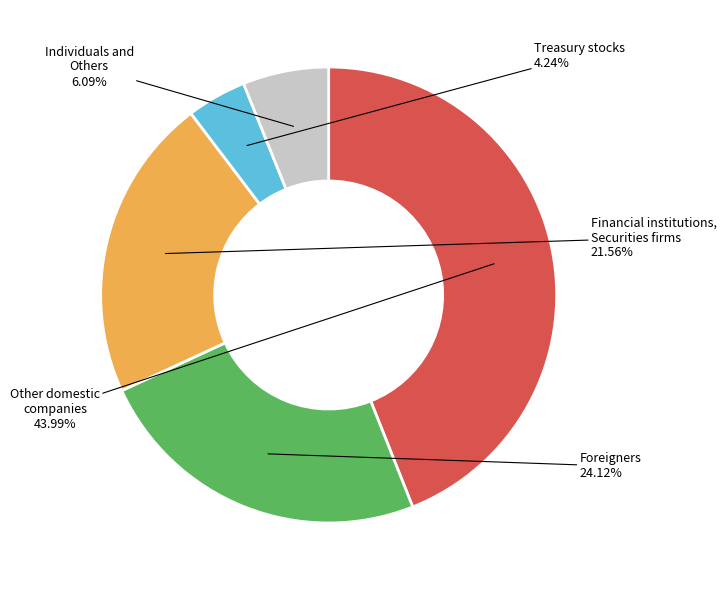

To the nearest percent, what is the difference between the largest and smallest slice percentages?

40%